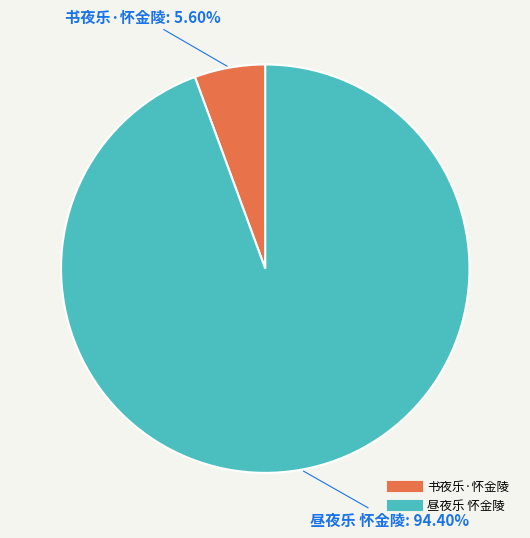

Is 书夜乐·怀金陵 the majority of the pie?

No